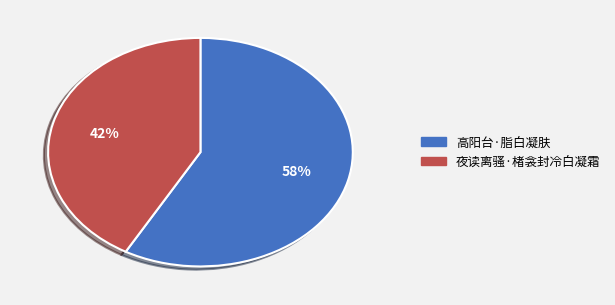

Is it true that 高阳台·脂白凝肤 is 50% of the pie?

False